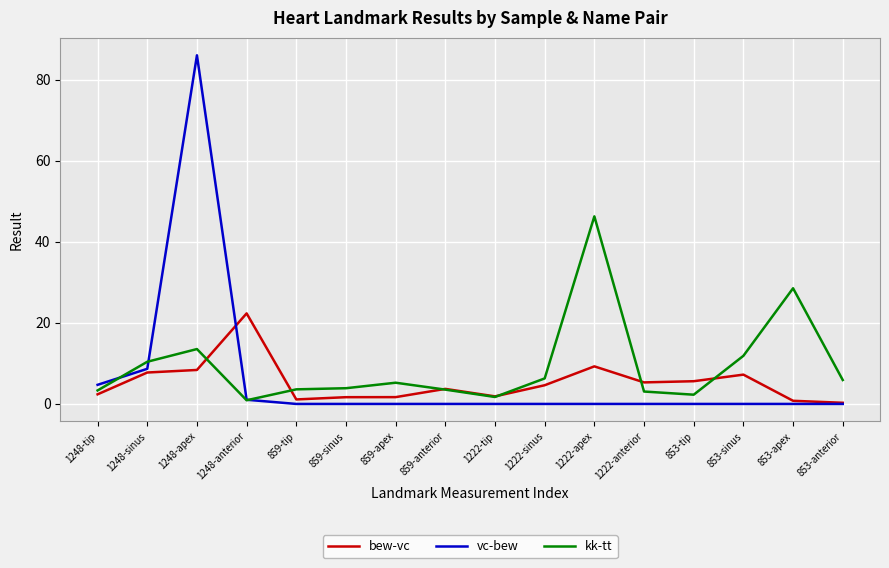

What is the approximate value of bew-vc at 853-anterior?

0.3